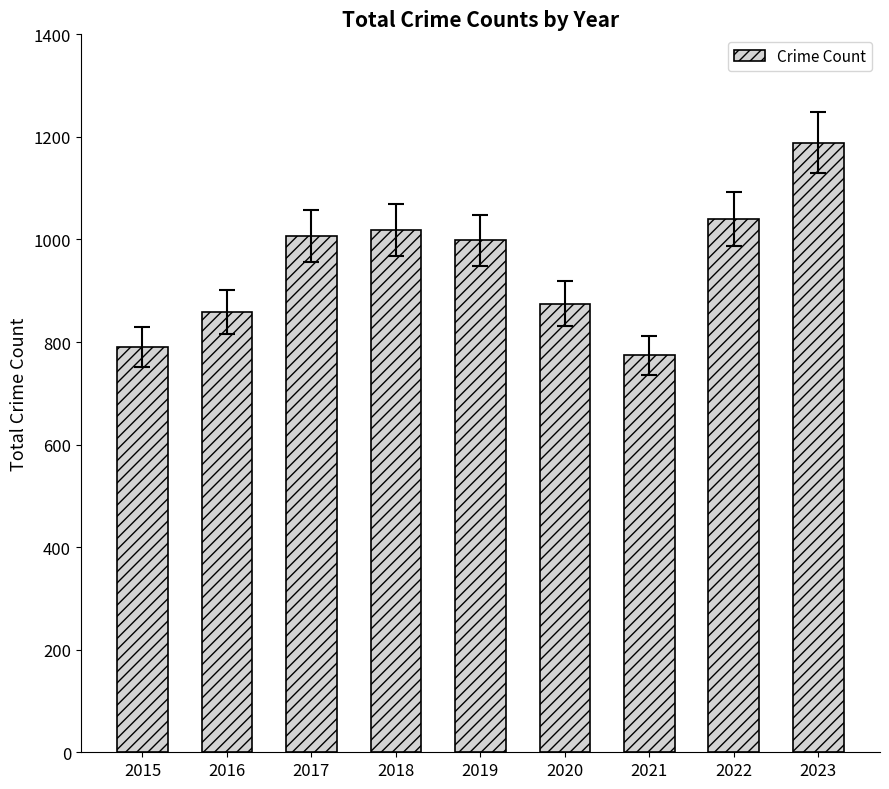

How many bars are there in total?

9